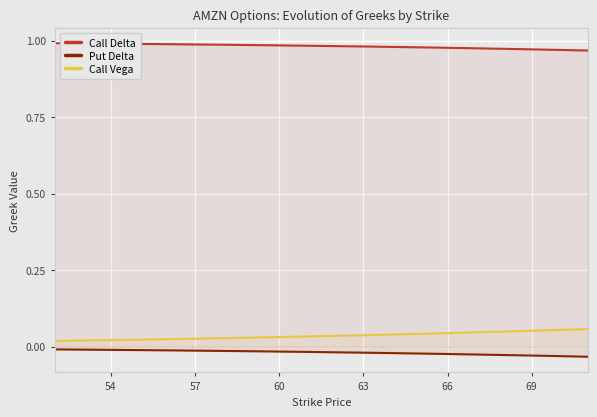

How many lines are shown in the chart?

3